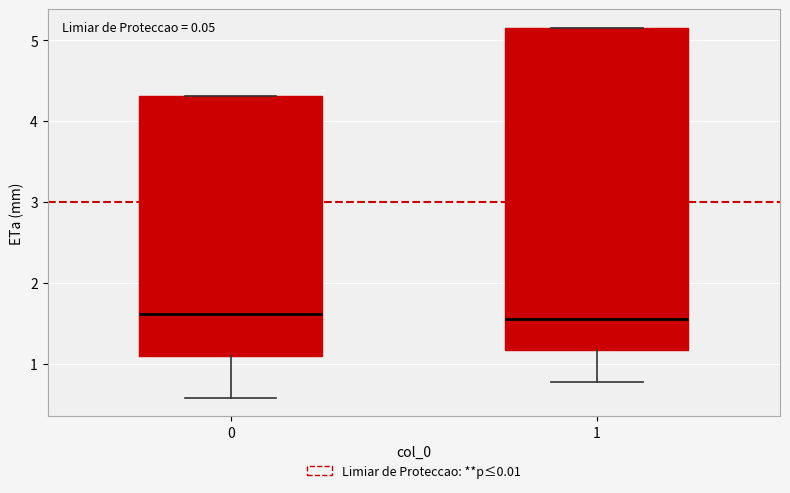

Which box is the tallest, from its lower edge to its upper edge?

1